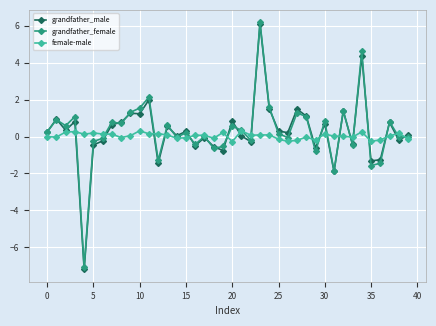

Which series has the widest spread of values?

grandfather_male